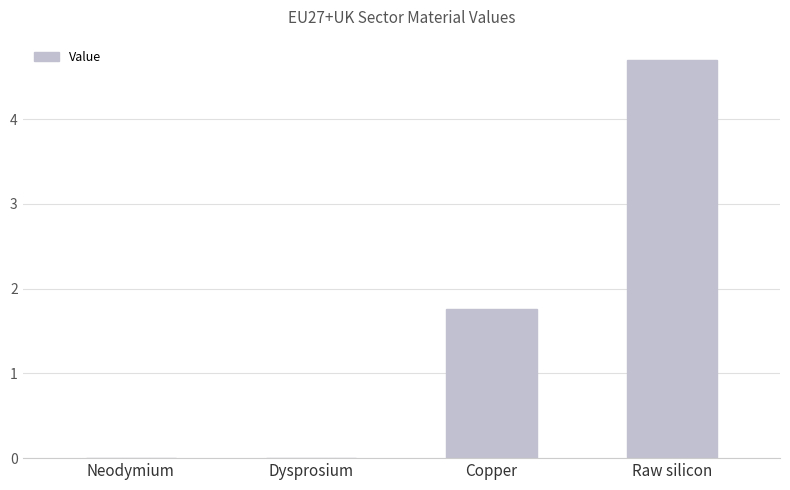

Is it true that the value at Dysprosium is 0.0?

True